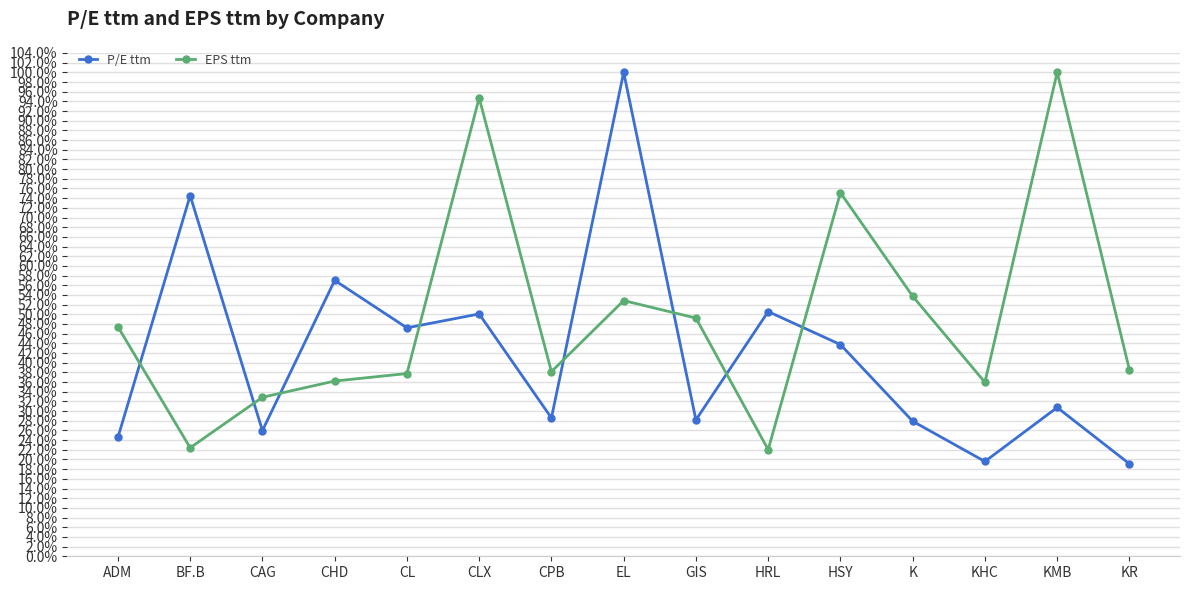

Which category has the lowest value in the EPS ttm series?

HRL